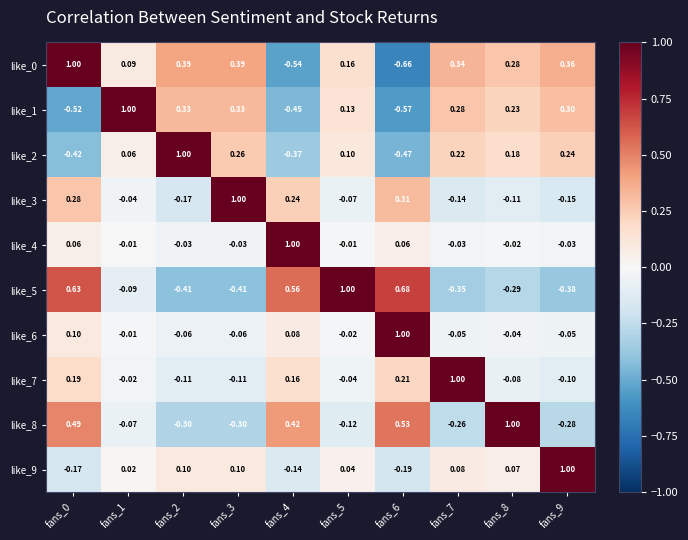

Is the value of like_0 at fans_4 greater than the value of like_1 at fans_5?

No